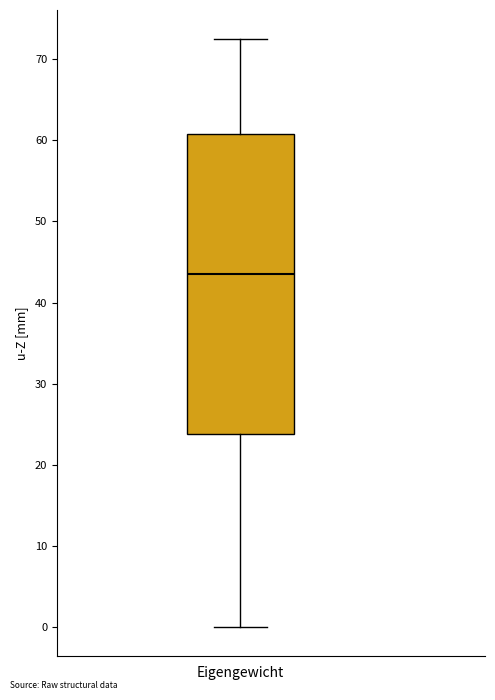

Transcribe this box plot: give where the median line is, the range the box spans, and where the two whiskers end, as read against the y-axis. The values are not printed on the chart, so give them approximately, as read against the axis.

median 43, box 24 to 61, whiskers 0 to 72